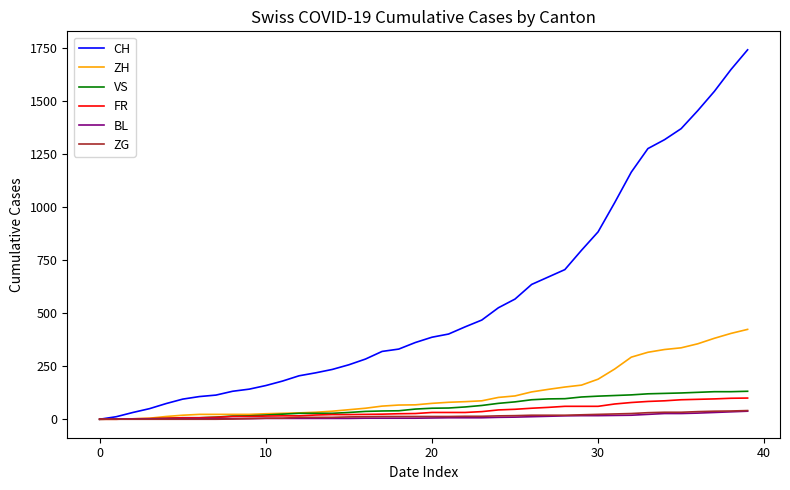

Which series has the largest range (max minus min)?

CH